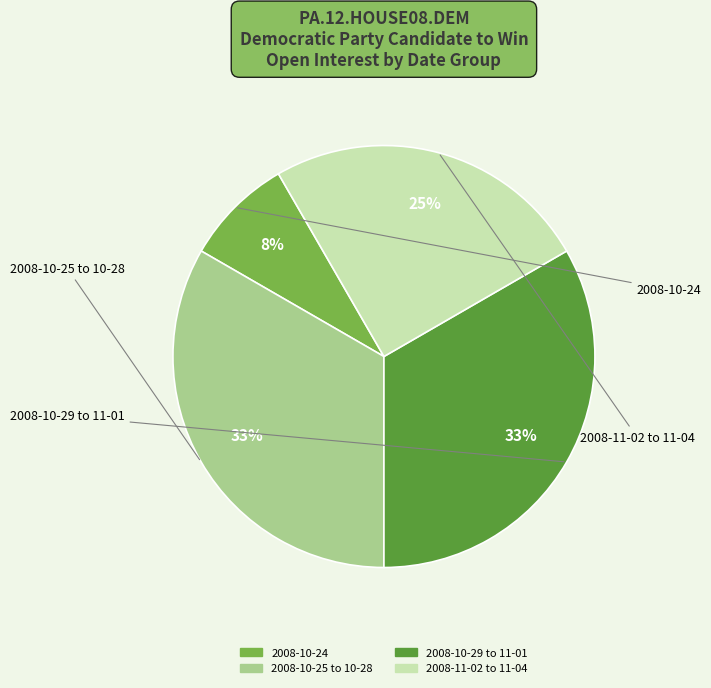

How many segments does this pie chart have?

4